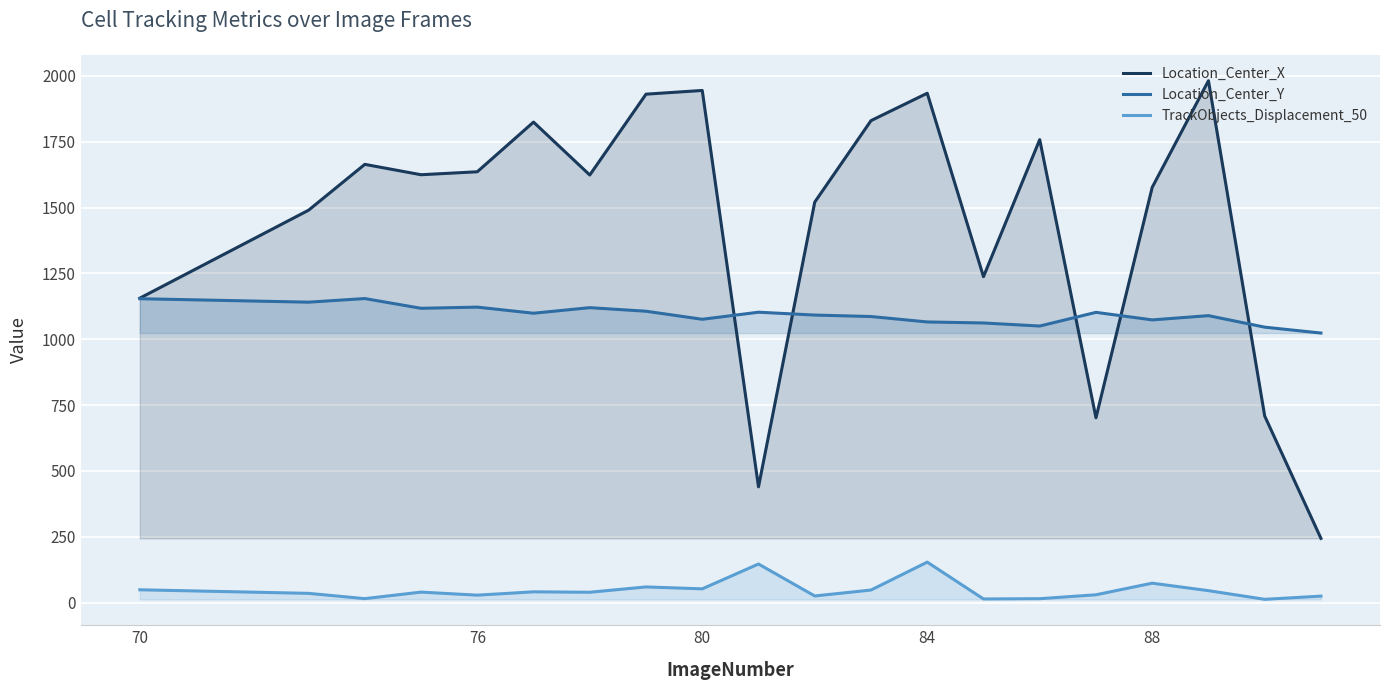

Reading right to left, extract all data points from this chart.

Location_Center_X: 244.0	708.7	1981.9	1577.1	701.9	1758.1	1237.8	1934.3	1830.3	1520.9	439.7	1944.9	1930.8	1623.8	1824.7	1636.1	1624.8	1664.2	1490.1	1156.2
Location_Center_Y: 1023.7	1046.1	1089.7	1073.7	1102.3	1050.3	1062.0	1065.8	1086.4	1092.0	1102.8	1076.0	1106.6	1120.1	1099.0	1122.1	1117.7	1154.7	1141.0	1154.1
TrackObjects_Displacement_50: 24.8	12.6	45.5	73.9	29.8	15.0	14.0	153.9	47.9	25.3	146.7	52.4	59.7	39.4	41.1	28.4	40.0	15.2	35.3	48.8